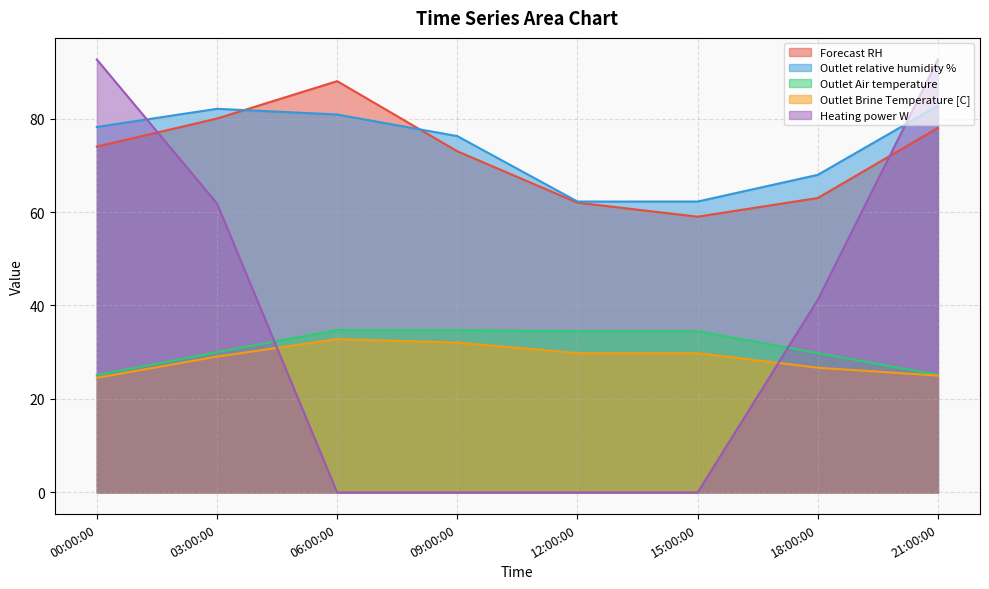

Which series changed the most between 09:00:00 and 21:00:00?

Heating power W